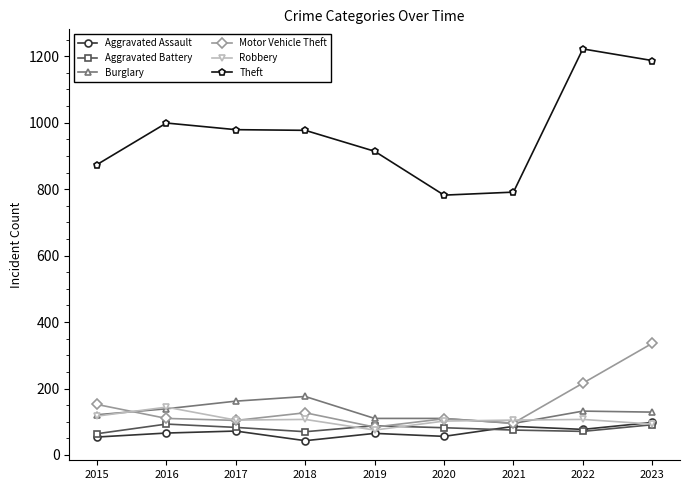

How many lines are shown in the chart?

6